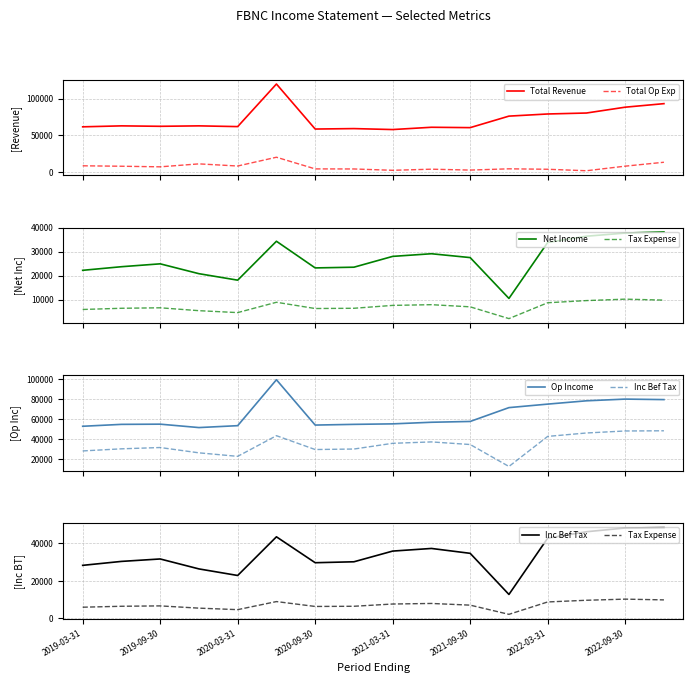

What is the minimum value shown in the chart?

2100